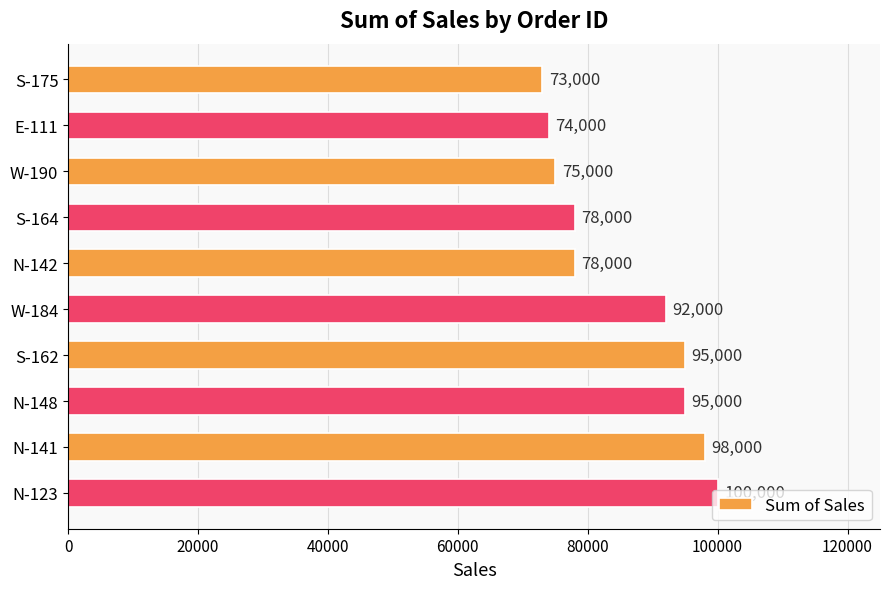

Which has a higher value, N-123 or W-190?

N-123